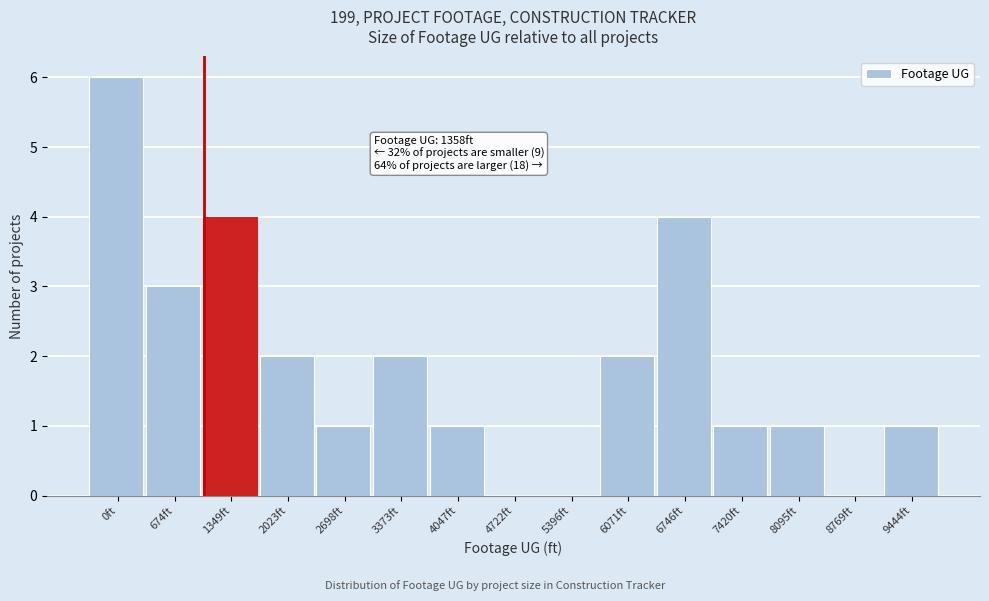

Reading left to right, transcribe all the data shown in this chart.

0ft=6	674ft=3	1349ft=4	2023ft=2	2698ft=1	3373ft=2	4047ft=1	4722ft=0	5396ft=0	6071ft=2	6746ft=4	7420ft=1	8095ft=1	8769ft=0	9444ft=1